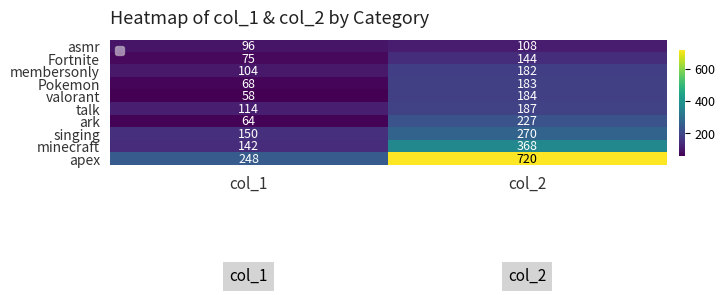

What is the total value across all series at col_1?

1119